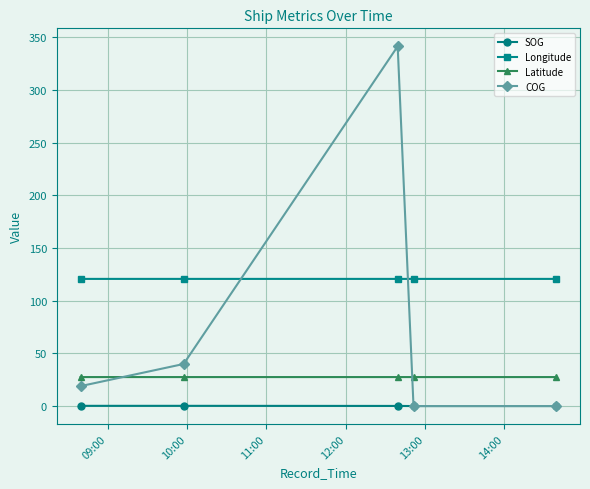

How many series are shown in this chart?

4